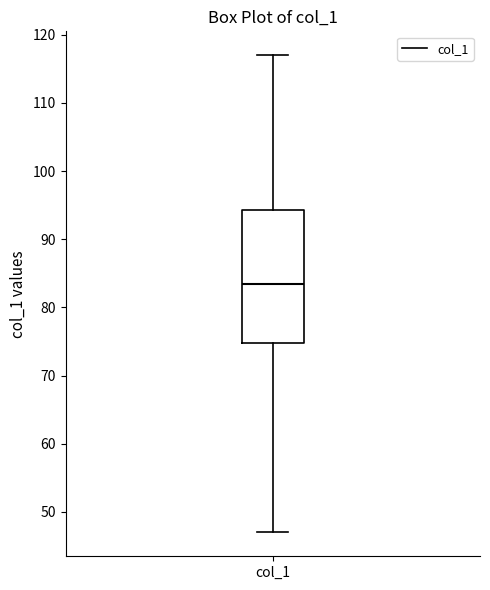

Where is the upper edge of the box for col_1 on the y-axis? The values are not printed on the chart, so give them approximately, as read against the axis.

94